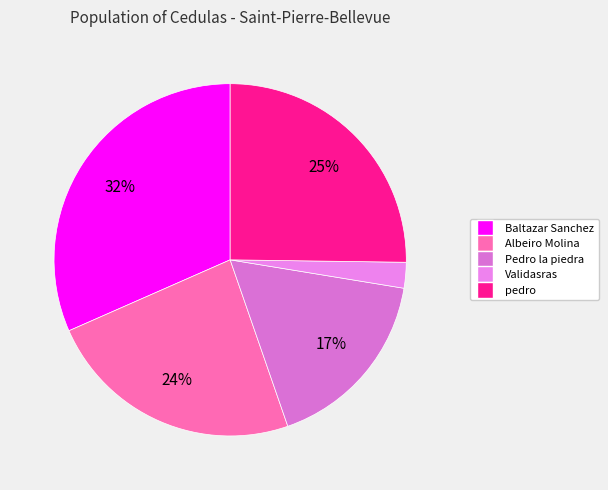

Is there a majority slice in this chart?

No